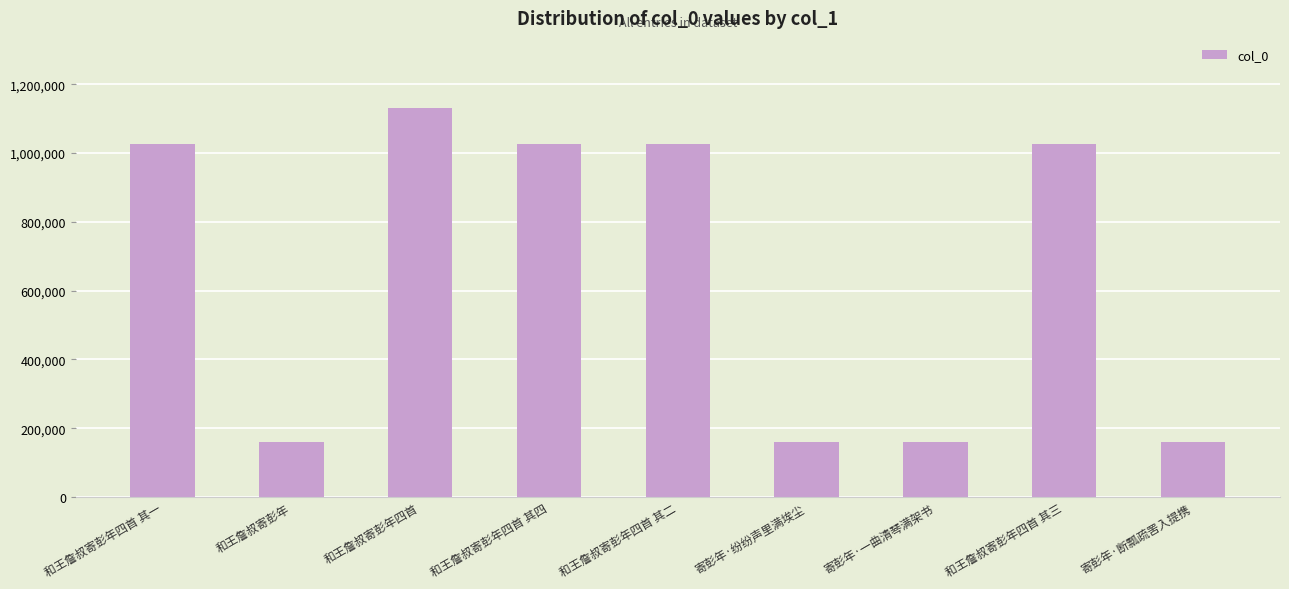

What is the difference between the maximum and second lowest values?

970869